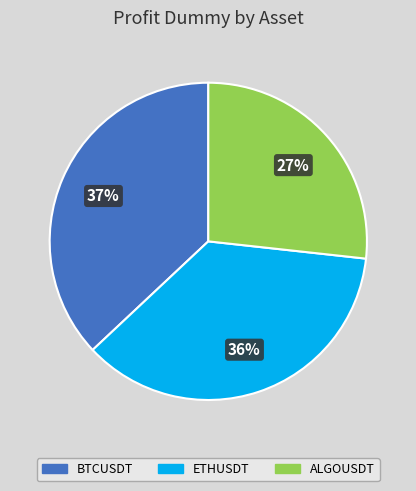

The BTCUSDT slice represents 29% of the pie. True or false?

False